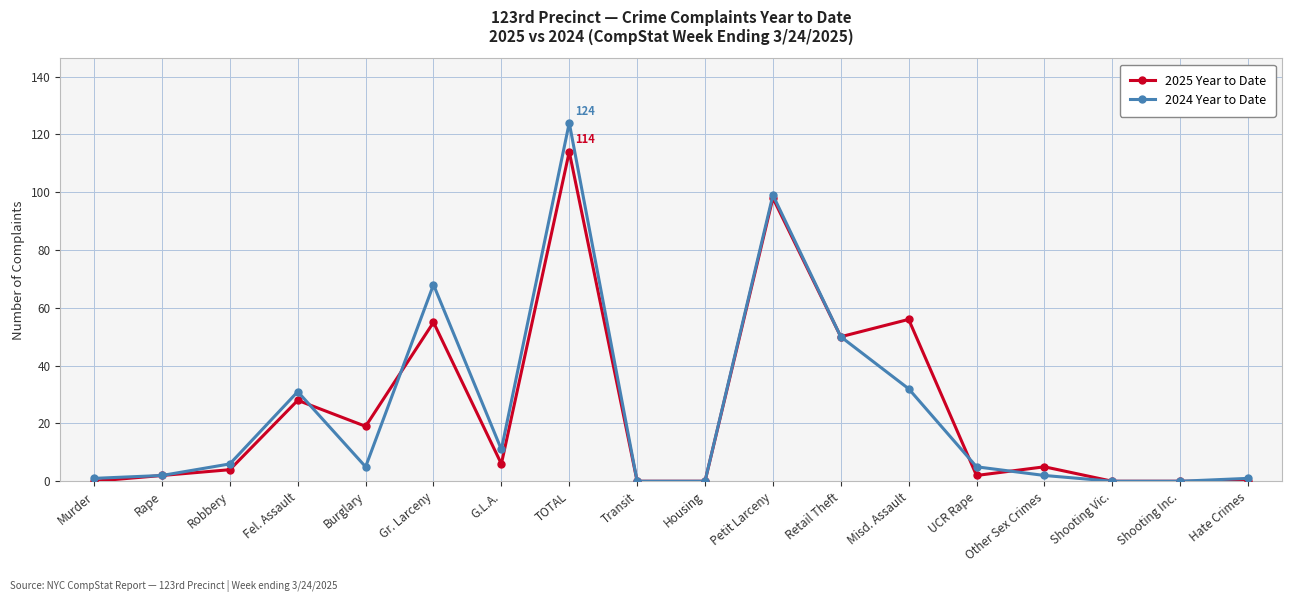

Rank the series by their maximum value, from highest to lowest.

2024 Year to Date, 2025 Year to Date